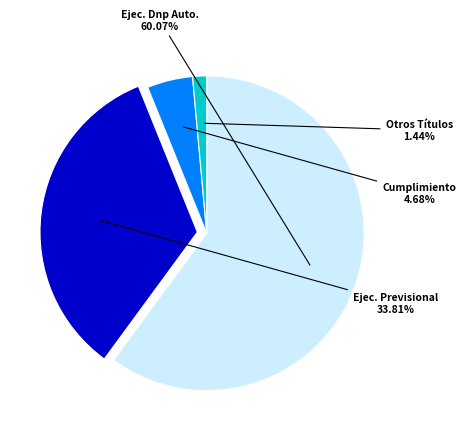

What is the largest slice in the pie chart?

Ejecutivo Dnp Automática